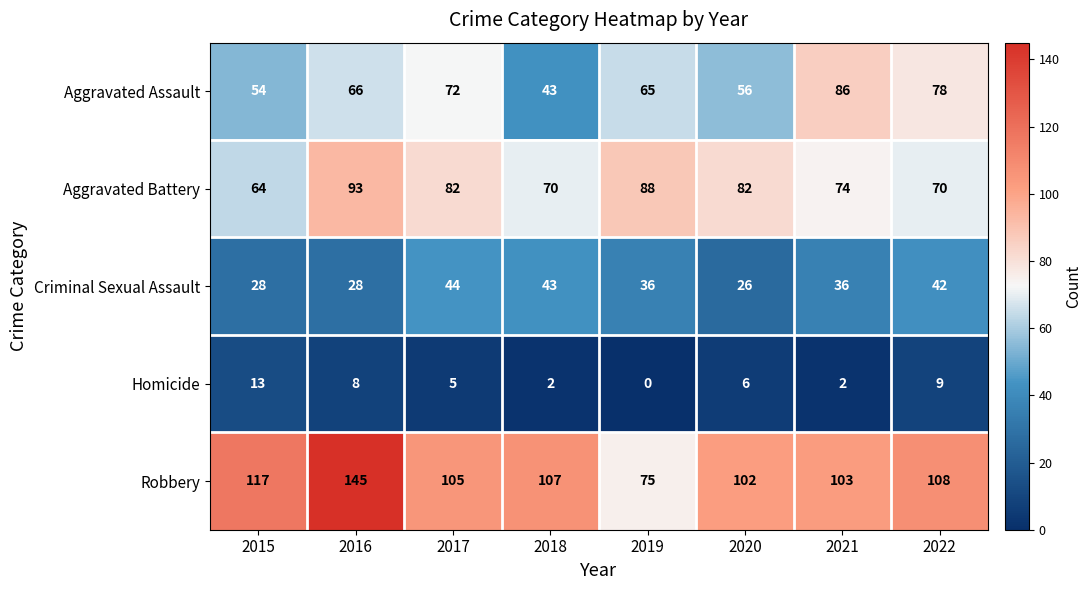

What is the maximum value shown in the chart?

145